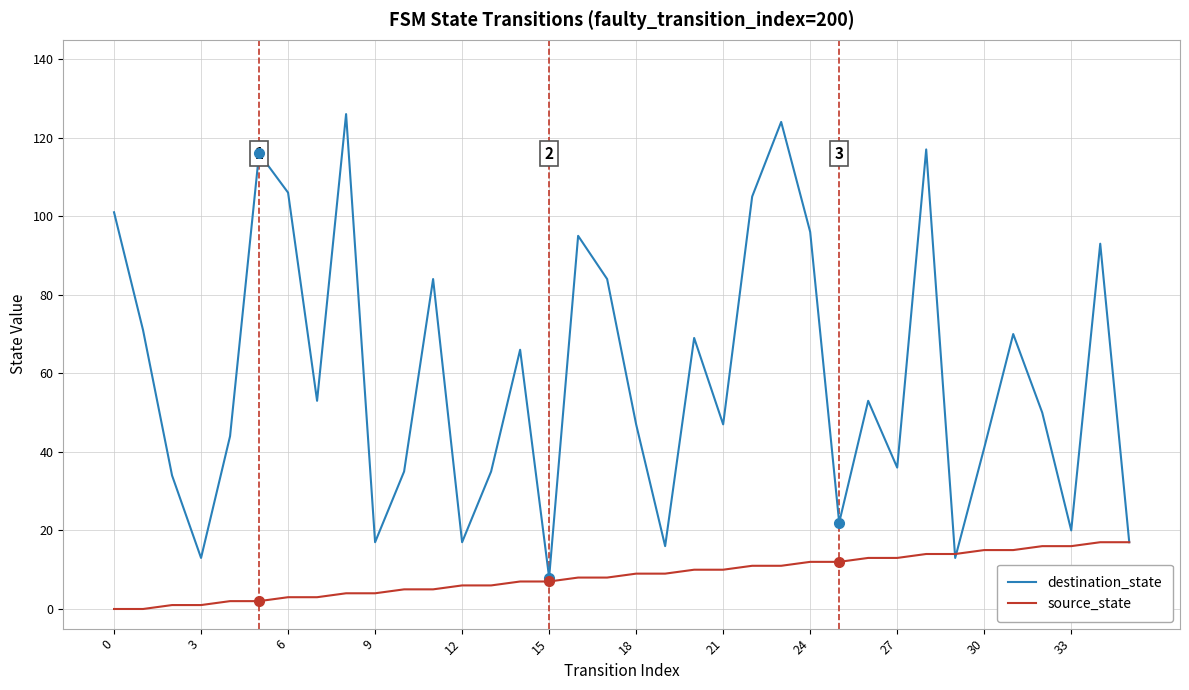

Rank the series by their maximum value, from highest to lowest.

destination_state, source_state